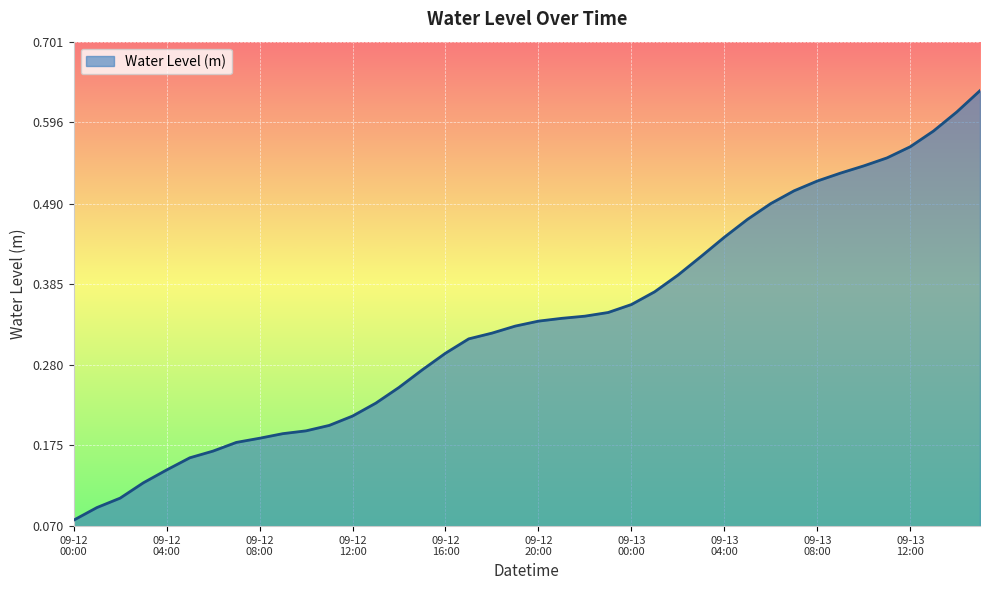

How many lines are shown in the chart?

1